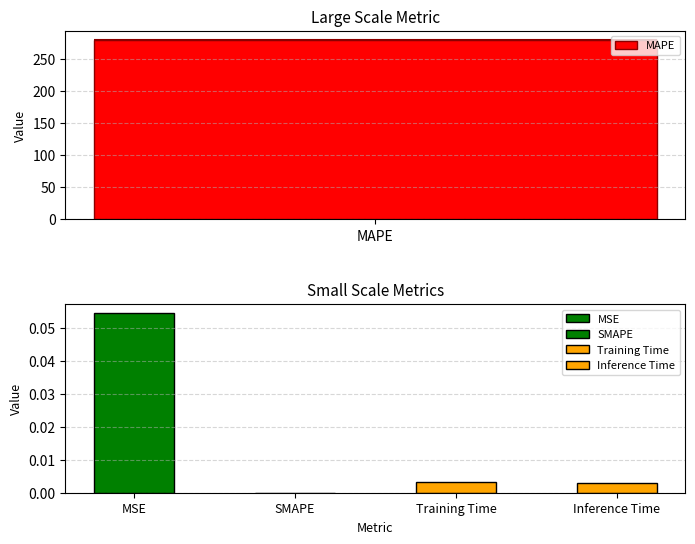

Reading left to right, extract all data points from this chart.

0.1	279.8	0.0	0.0	0.0